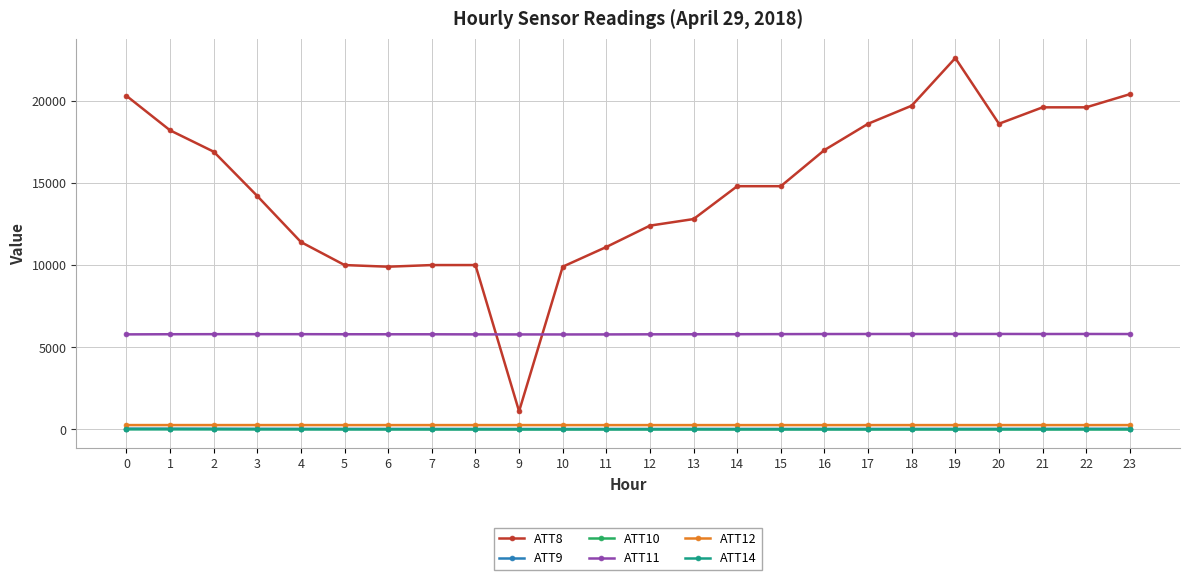

Which series has the largest range (max minus min)?

ATT8